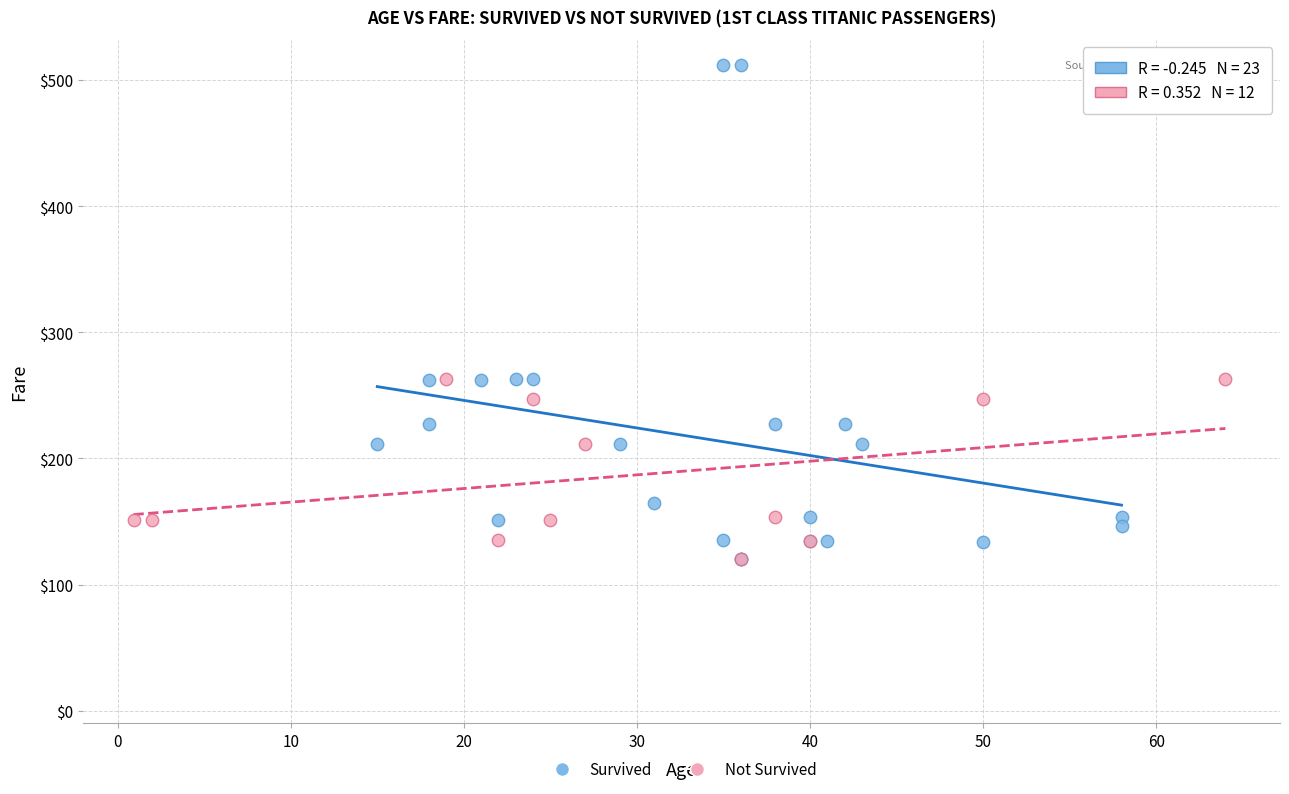

Which series has the widest spread of Y values?

Survived